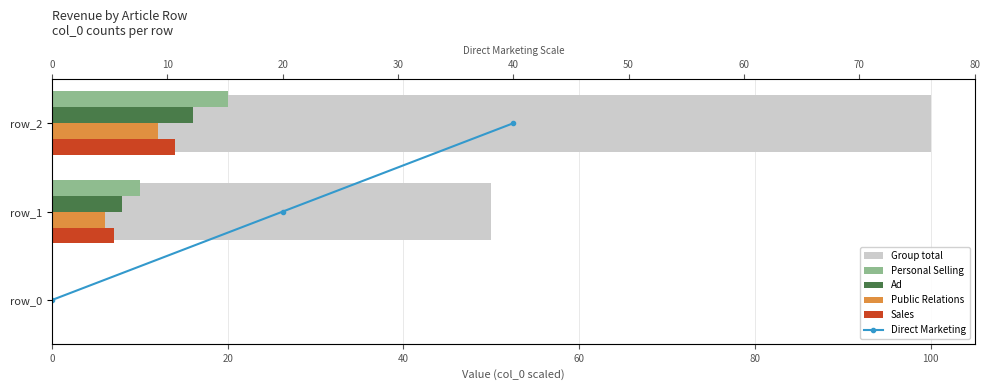

At how many categories does at least one series exceed 51?

1